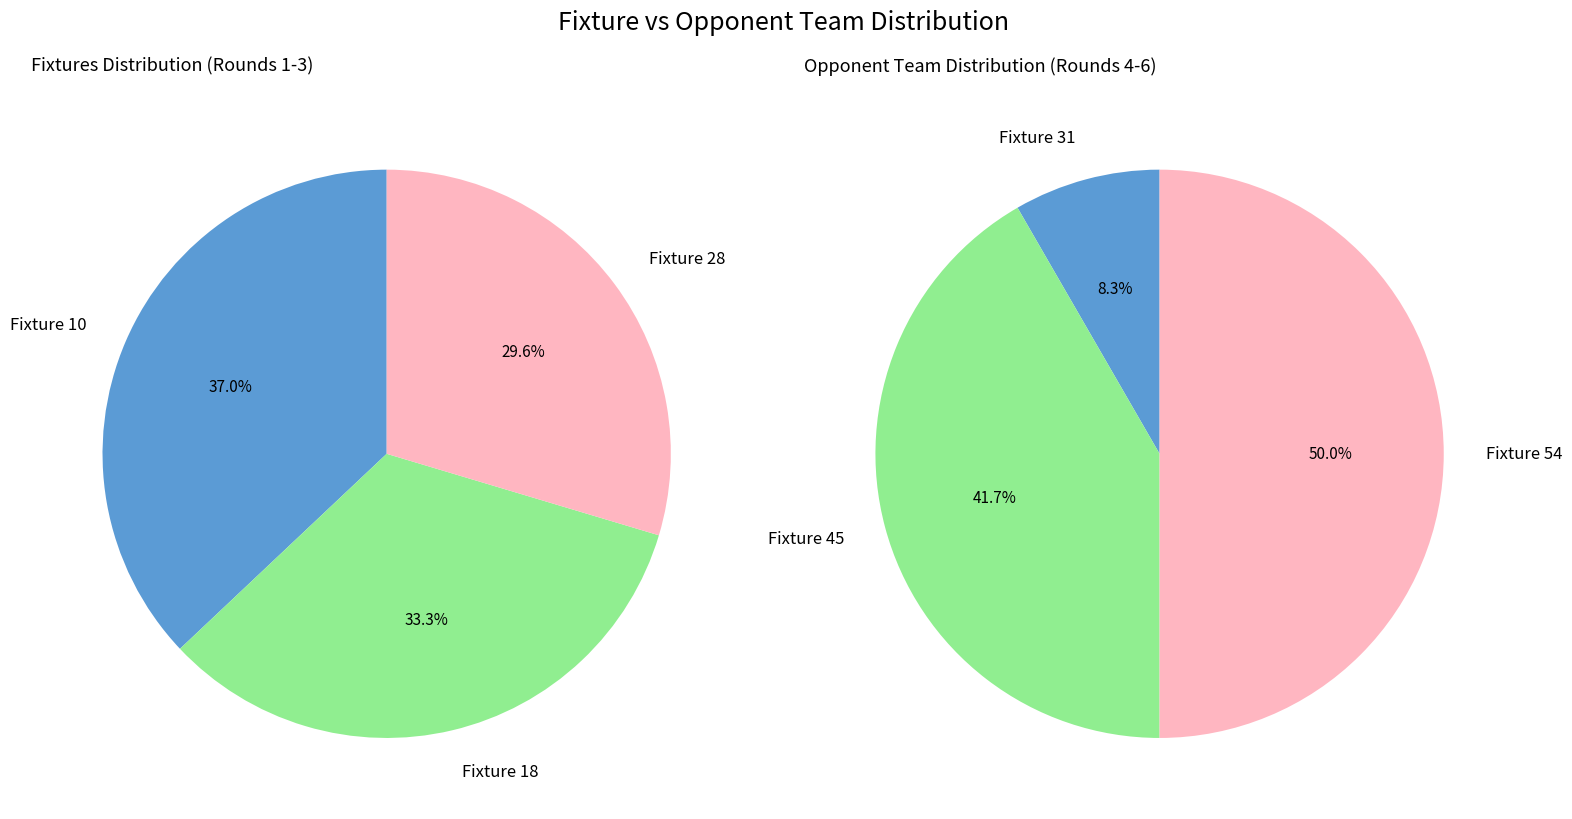

Between 28 and 18, which is larger?

18